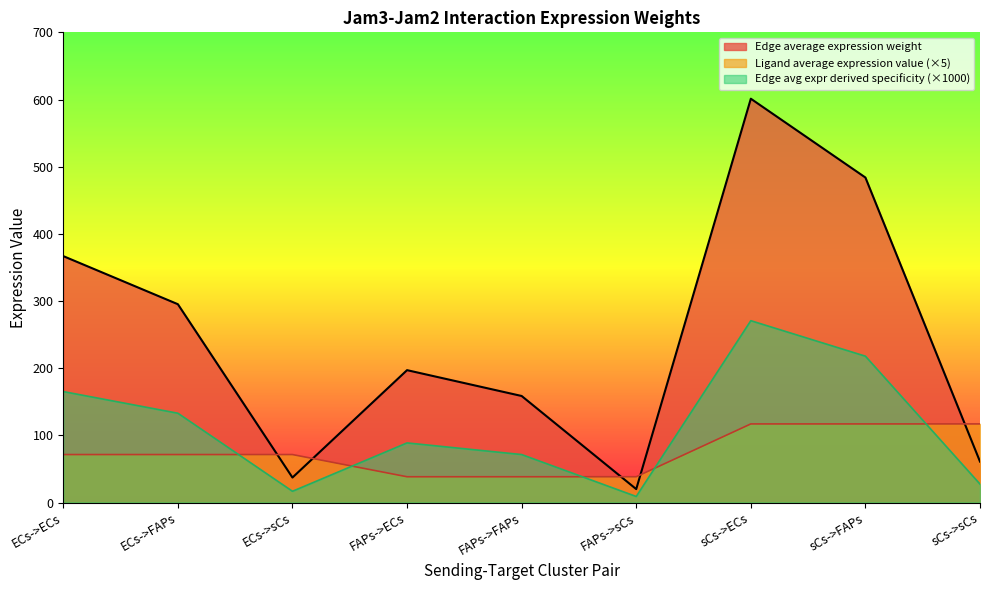

How many lines are shown in the chart?

3